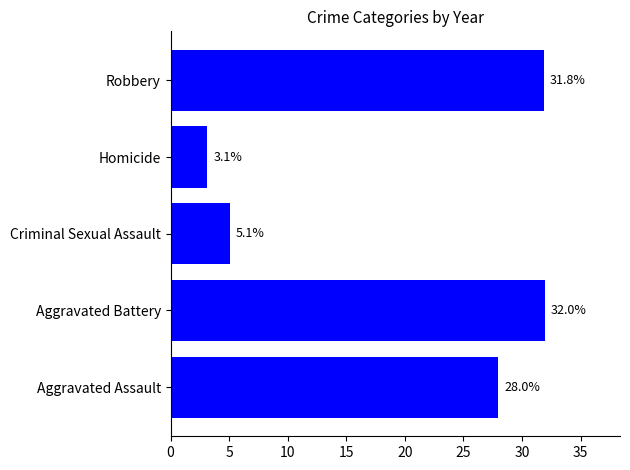

What is the minimum value shown in the chart?

3.1